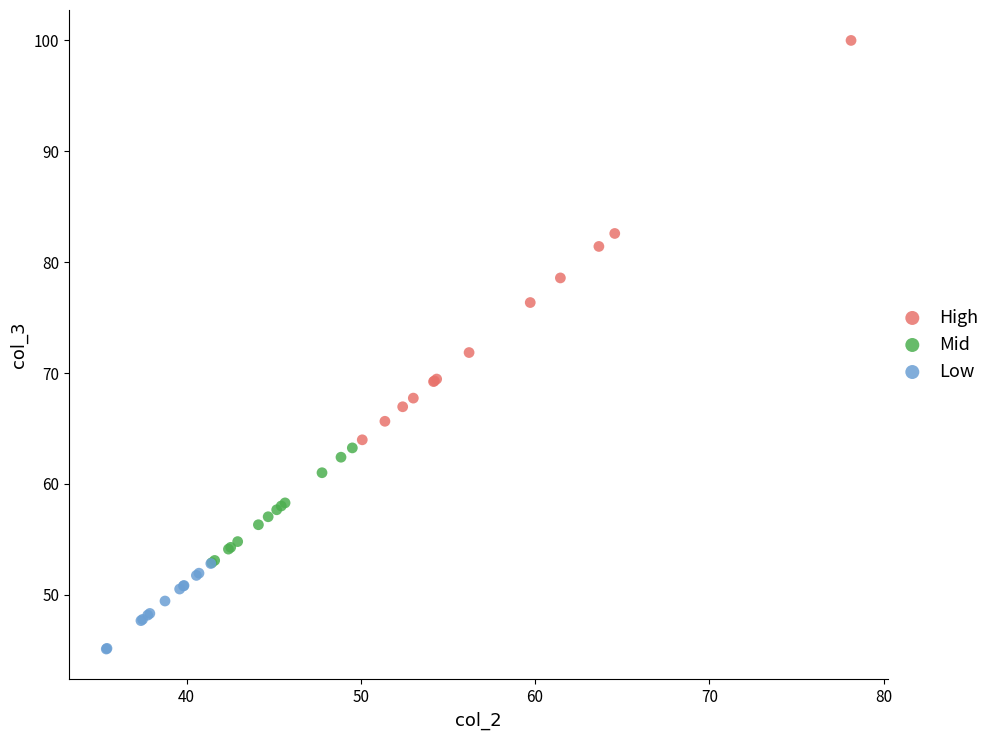

Which series has the largest Y range (max minus min)?

High